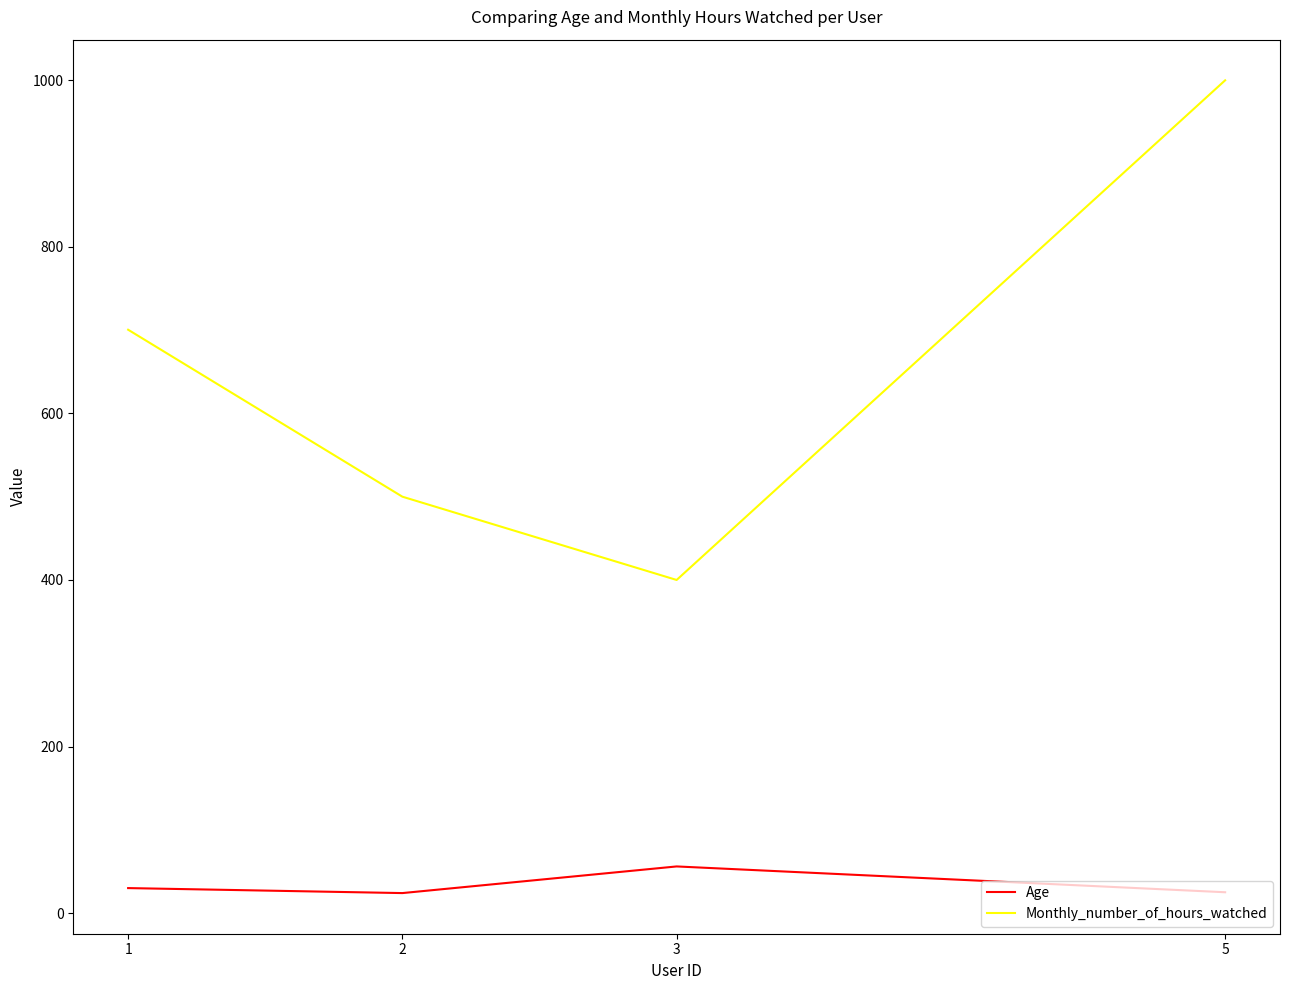

Rank the series by their average value, from highest to lowest.

Monthly_number_of_hours_watched, Age